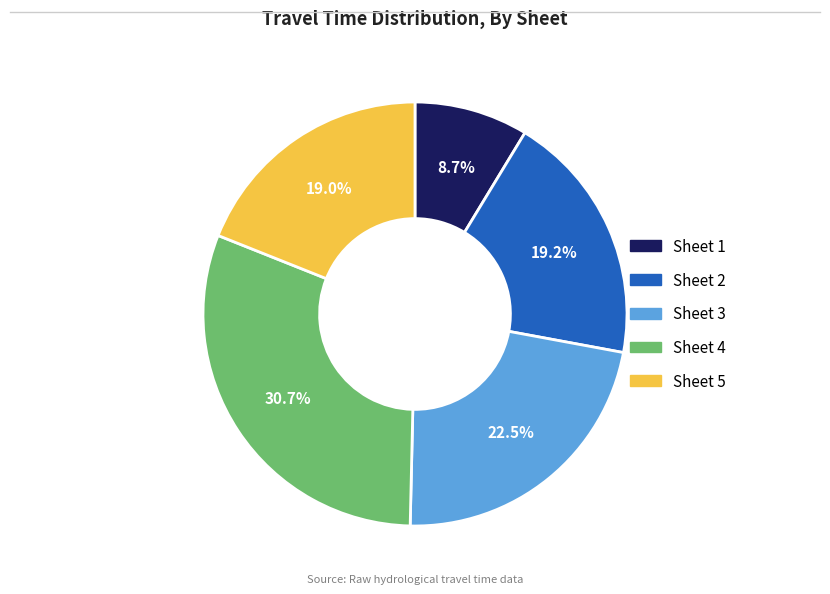

Does Sheet 3 represent more than half of the total?

No